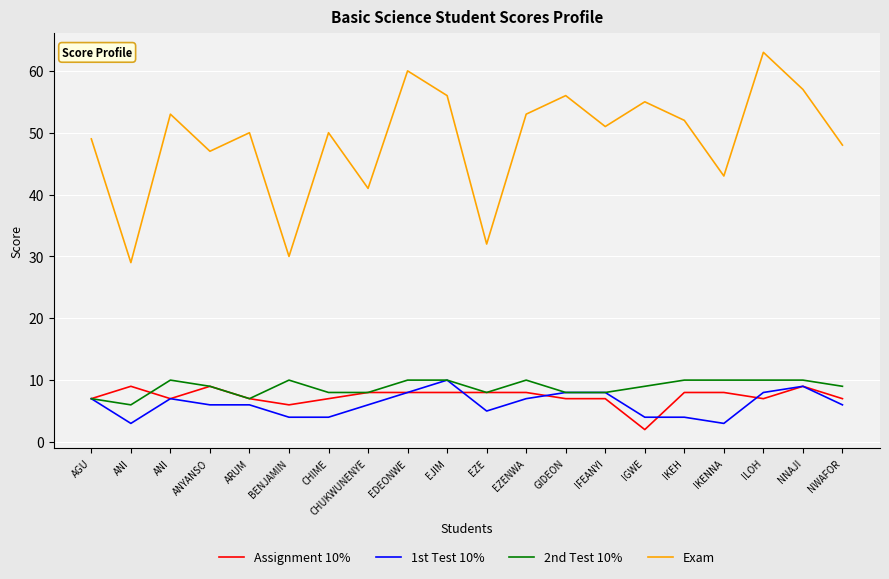

What is the difference between the maximum and minimum values in the 2nd Test 10% series?

4